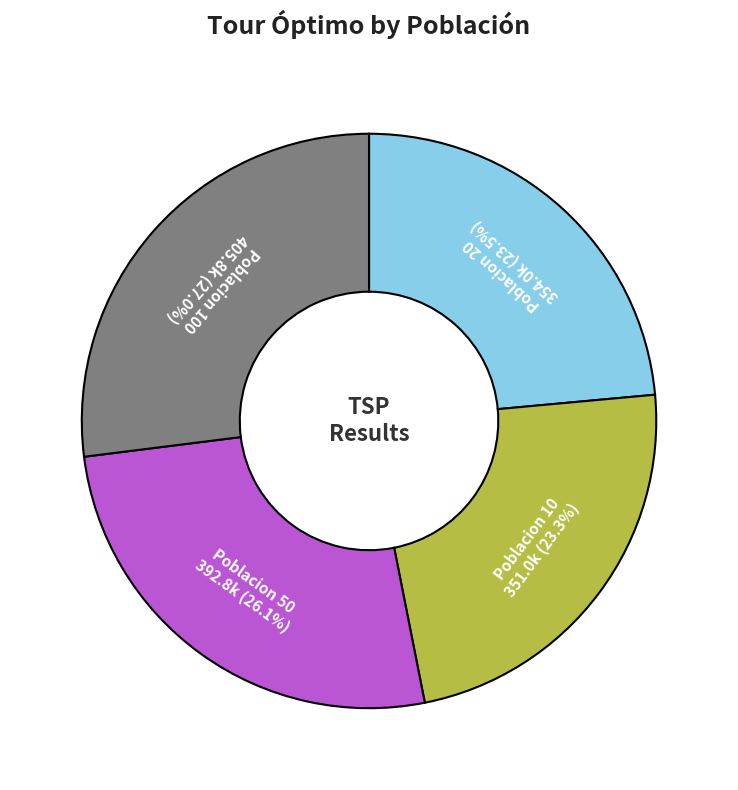

How many segments does this pie chart have?

4